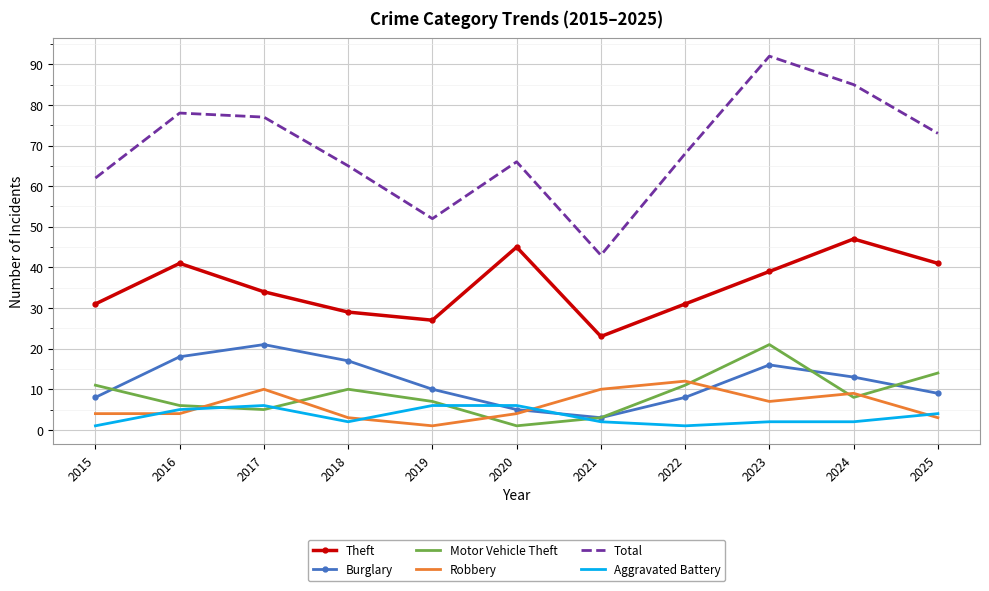

True or false: Aggravated Battery has a value of 2 at 2023.

True